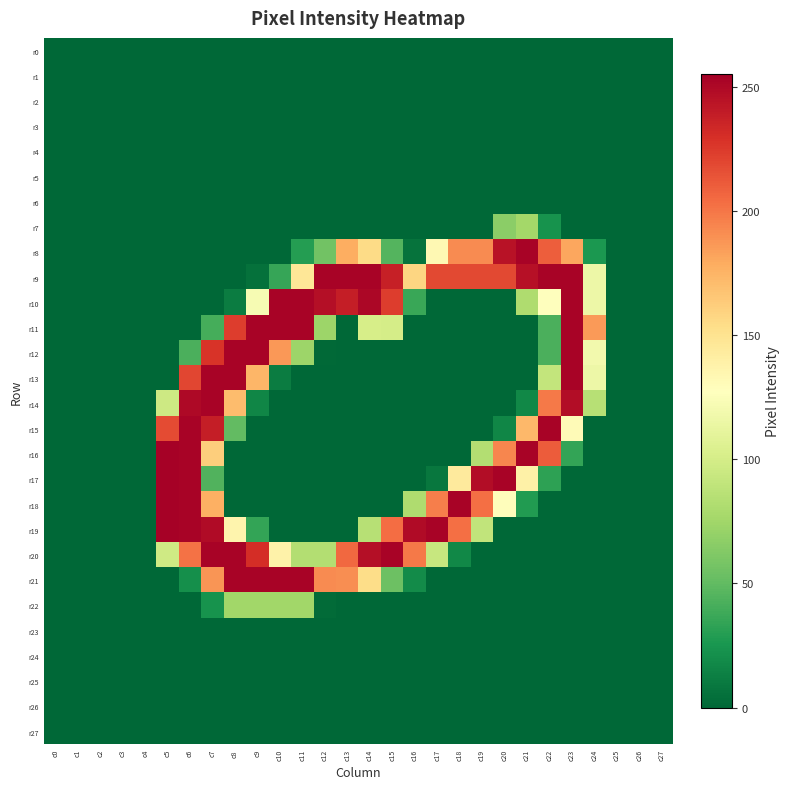

How many distinct data groups are displayed?

28